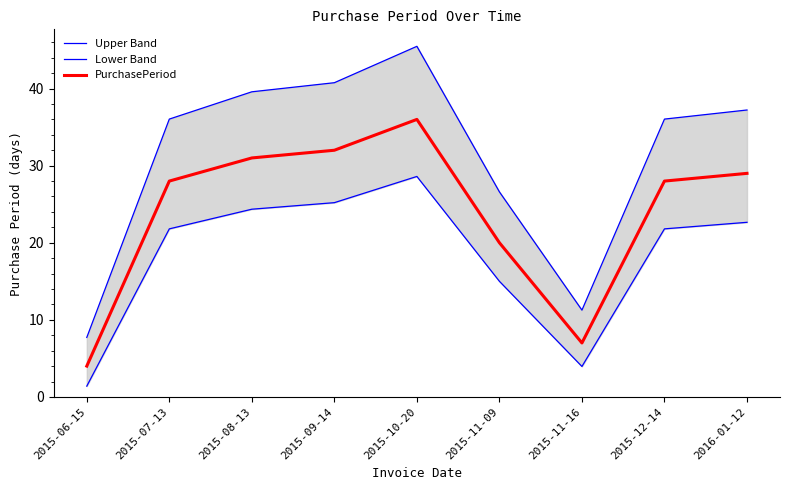

Reading left to right, list all the values displayed in this chart.

Upper Band: 7.7	36.0	39.6	40.8	45.5	26.6	11.3	36.0	37.2
Lower Band: 1.4	21.8	24.4	25.2	28.6	15.0	4.0	21.8	22.6
PurchasePeriod: 4.0	28.0	31.0	32.0	36.0	20.0	7.0	28.0	29.0